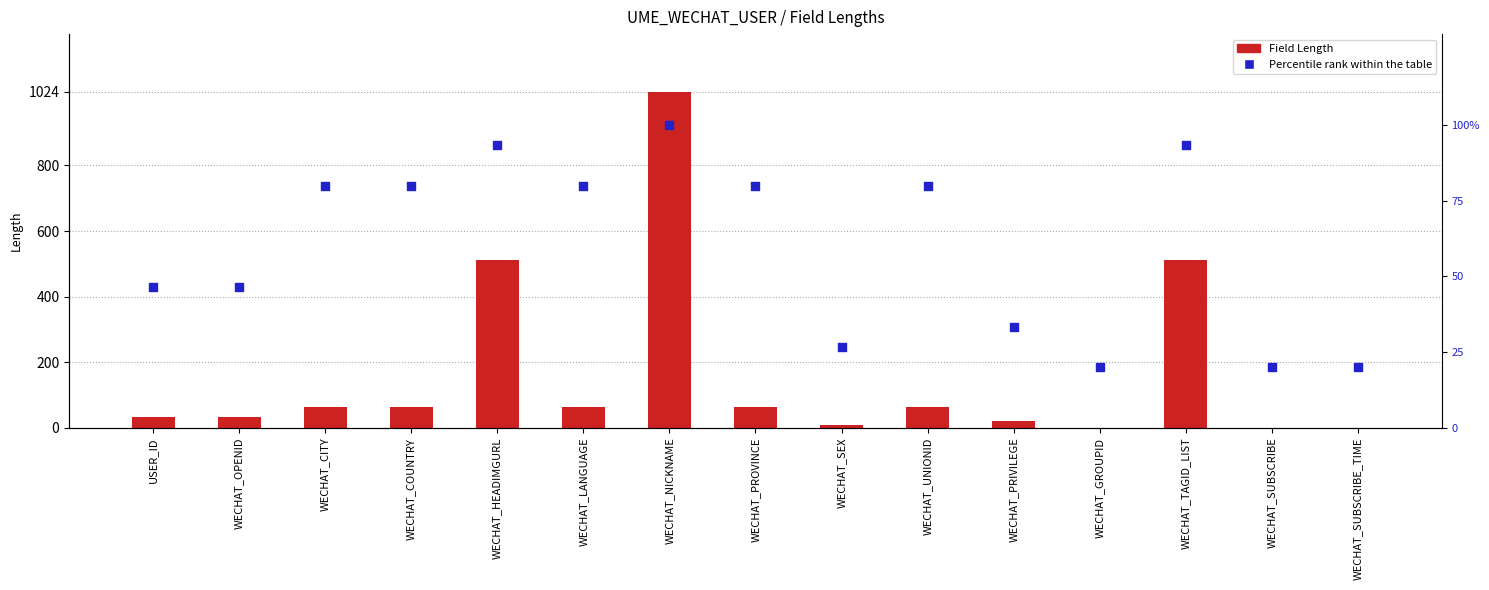

Which series reaches the minimum Y coordinate?

Field Length